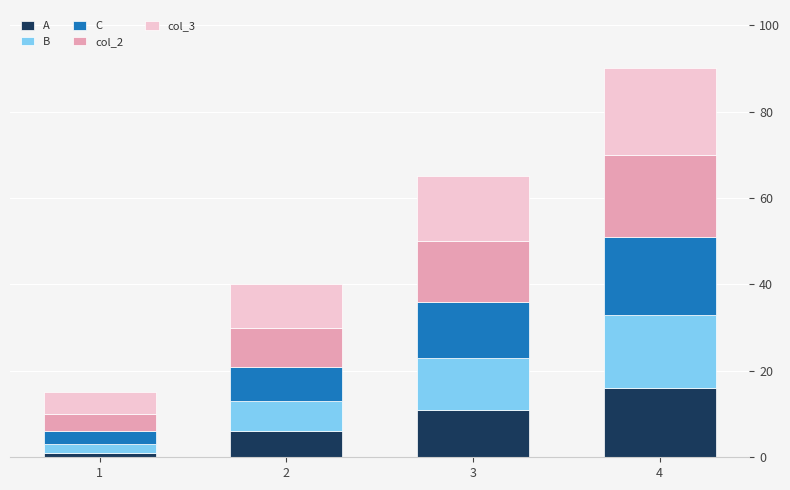

How many values in the A series are below 11?

2